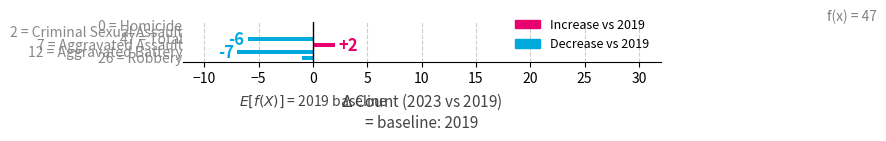

What is the sum of all values?

-12